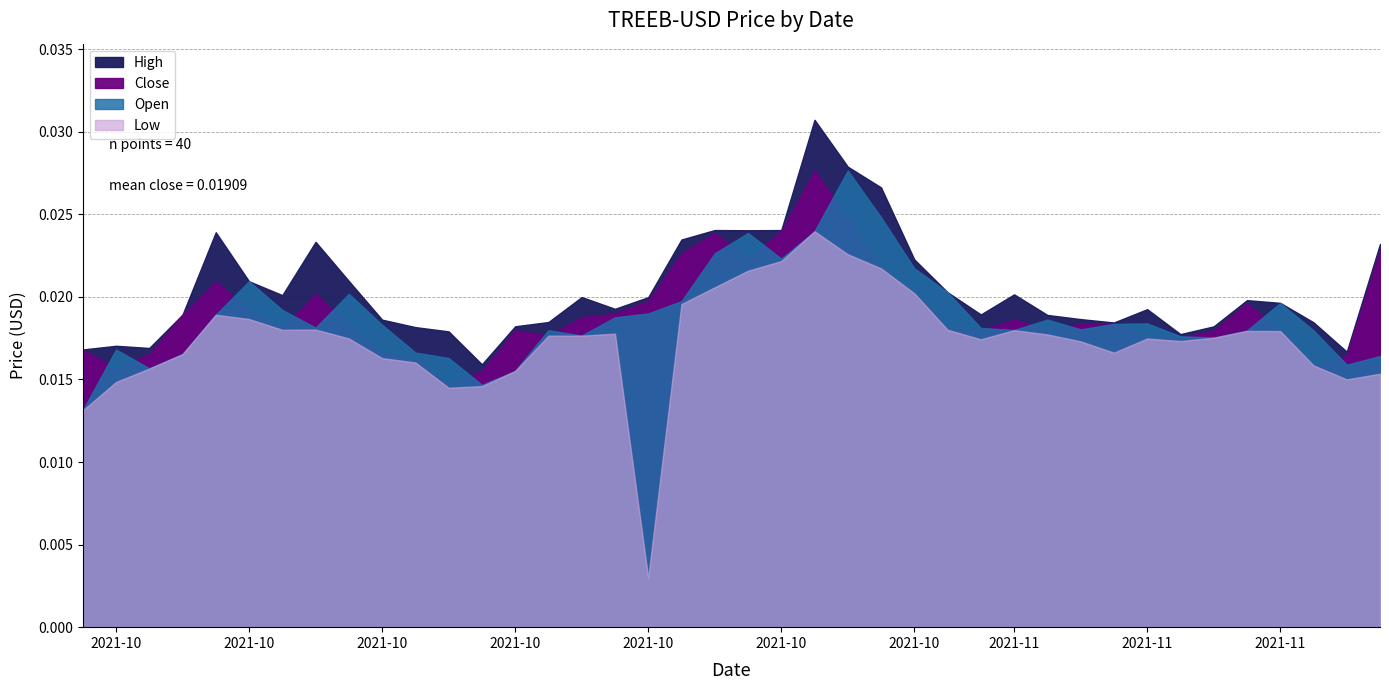

Which series has the widest spread of values?

Low